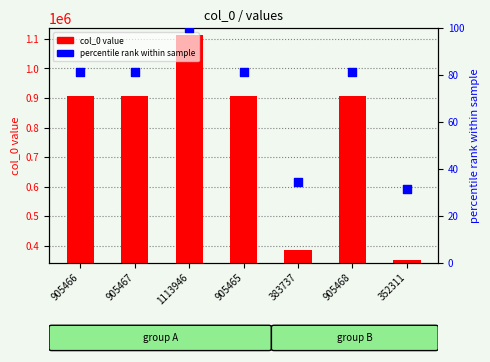

What is the total value across all series at 905468?

905549.3